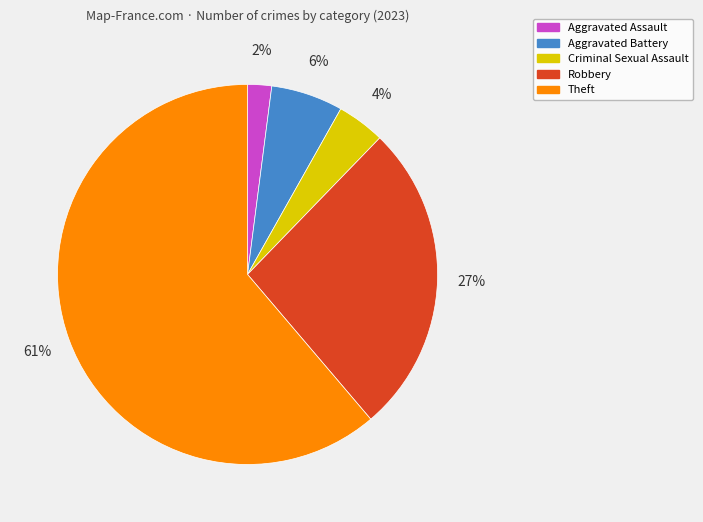

To the nearest percent, what is the combined percentage of Criminal Sexual Assault and Robbery?

31%